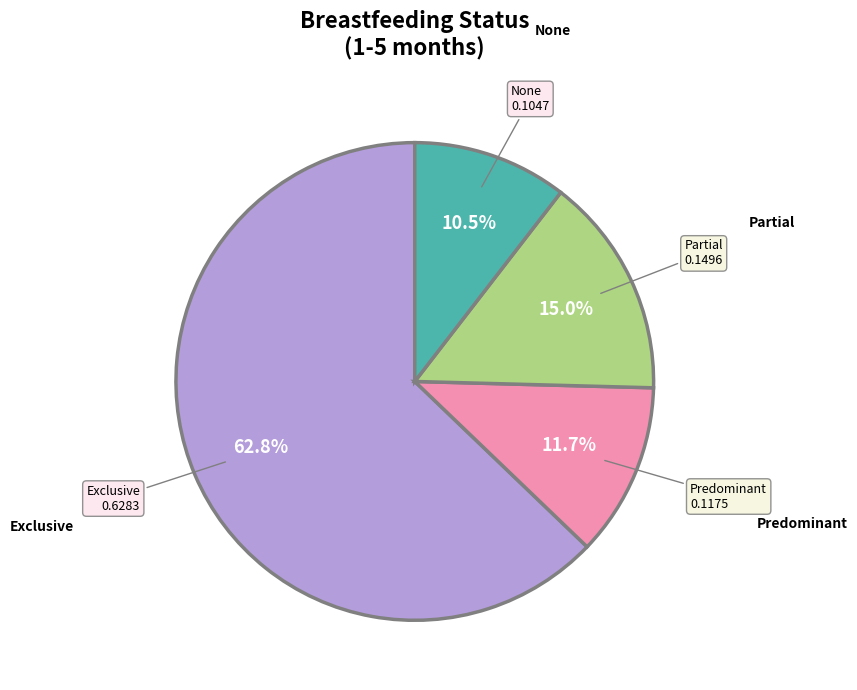

Is there any slice that represents more than half of the pie?

Yes